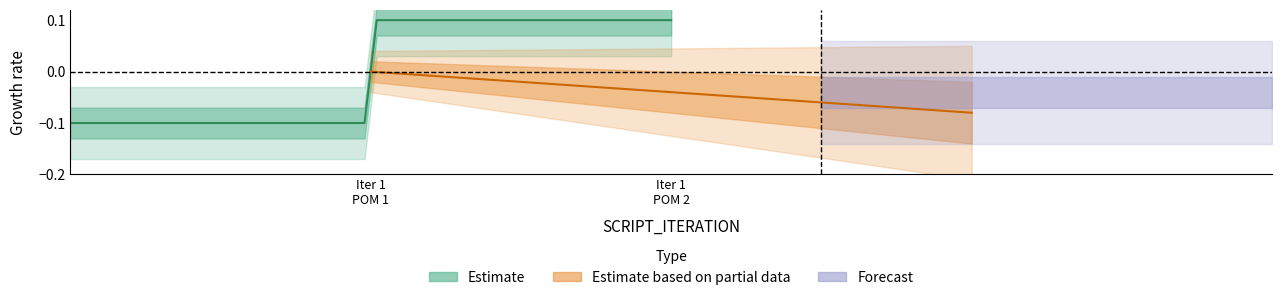

Is this an area chart (filled region under the line)?

No